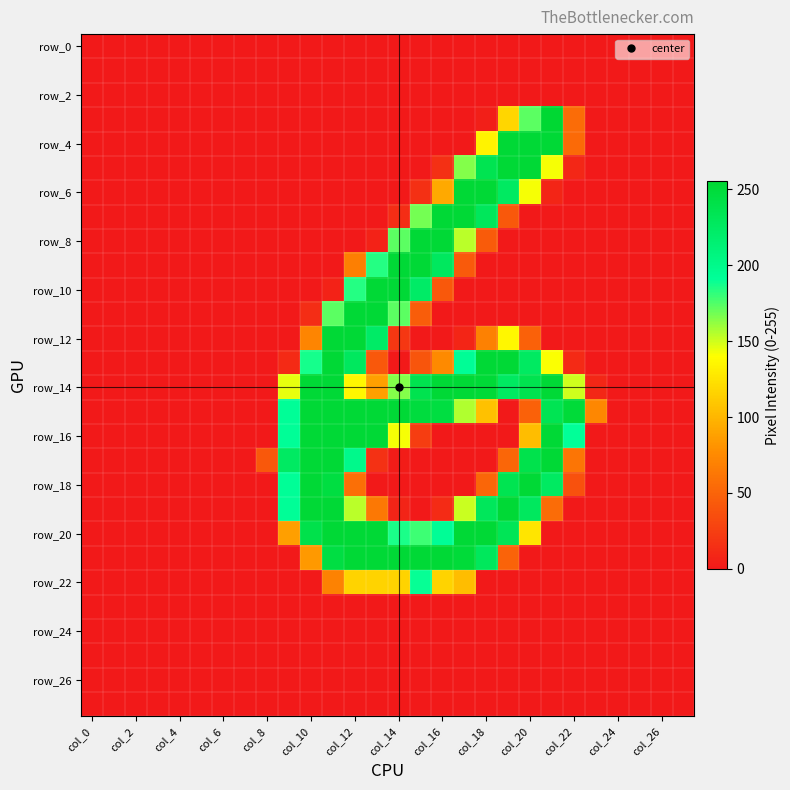

At how many categories does at least one series exceed 183?

14